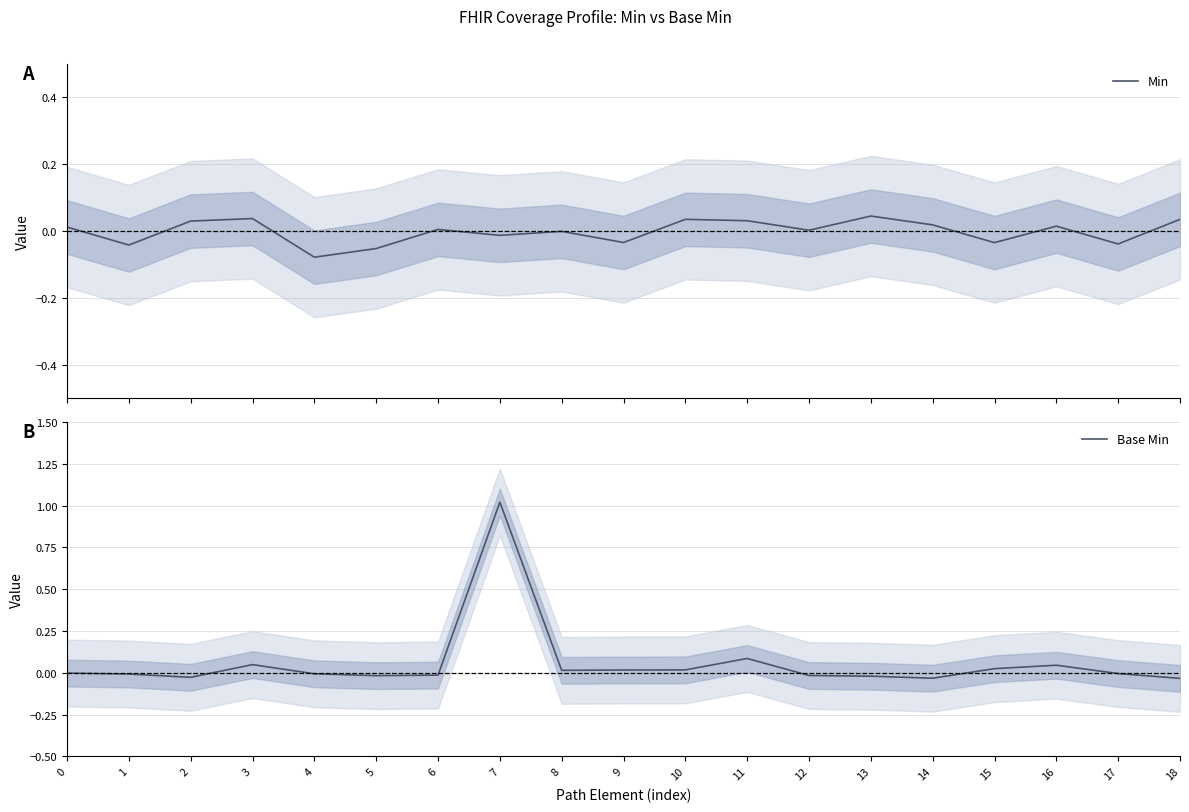

At which category is the sum across all series the highest?

7